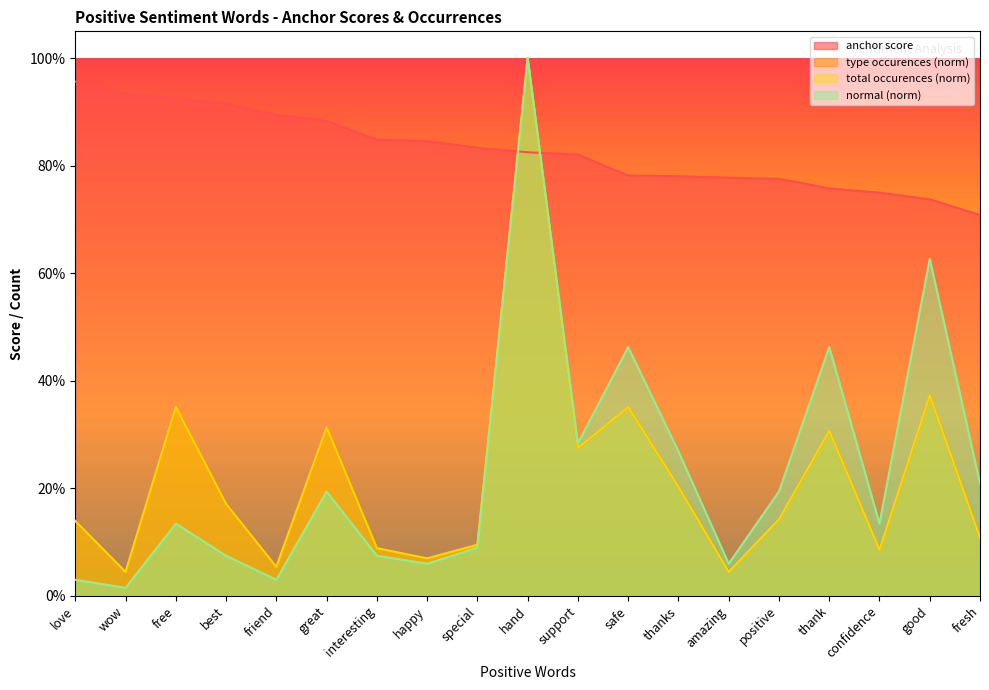

What position from the left is amazing?

14